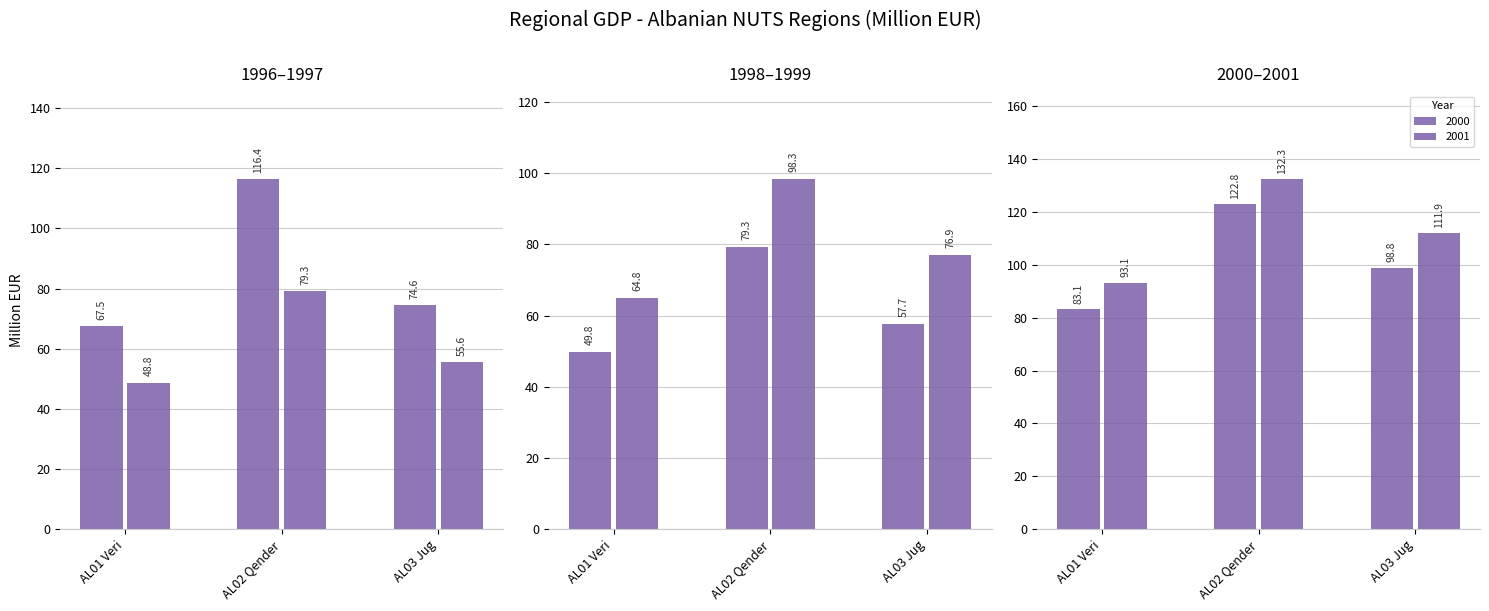

At which category is the sum across all series the highest?

AL02 Qender